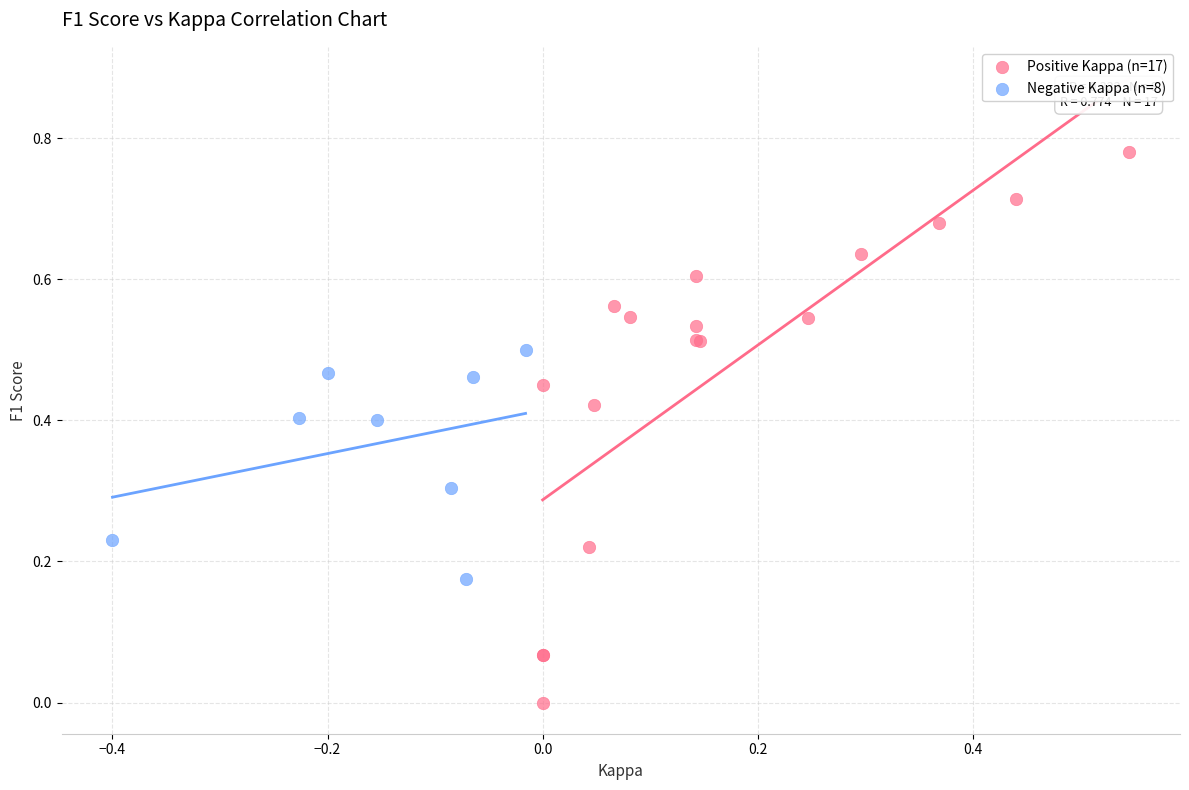

Which series contains the lowest Y value?

Positive Kappa (n=17)